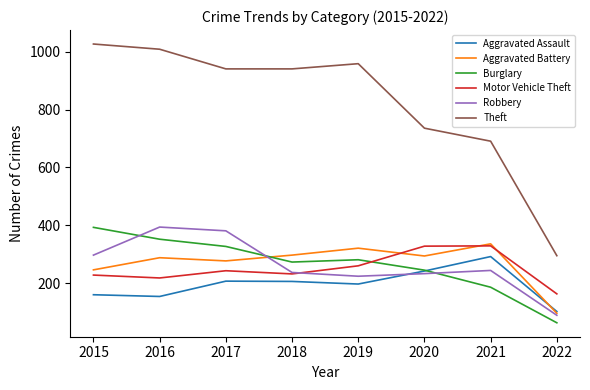

At how many categories does at least one series exceed 391?

7